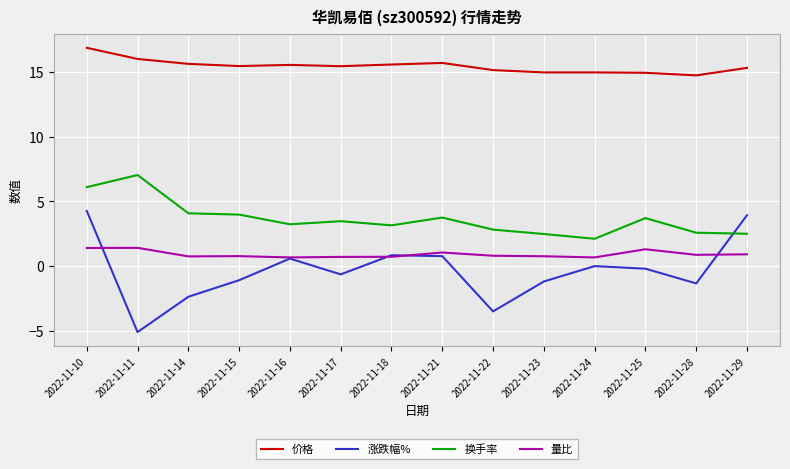

How many lines are shown in the chart?

4